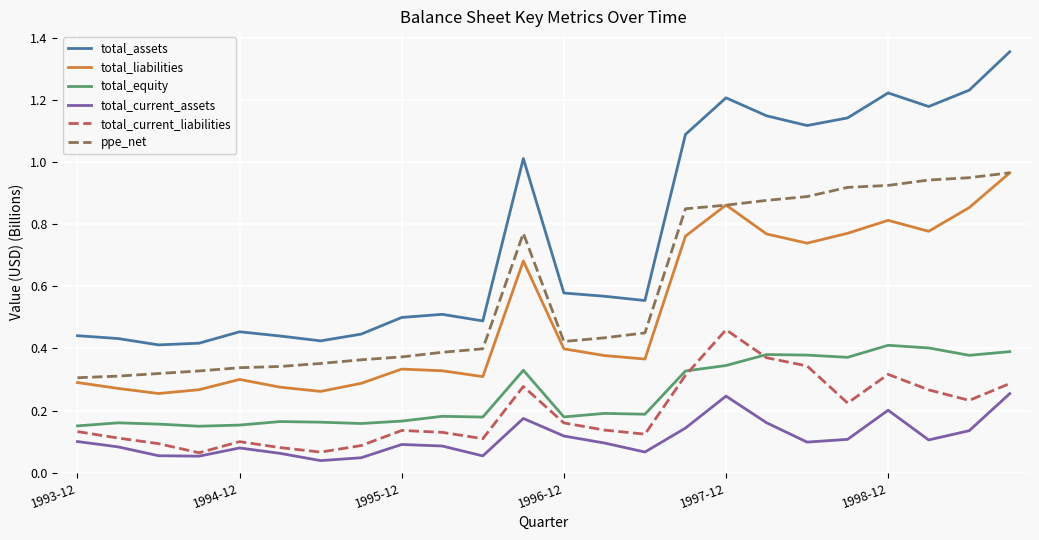

True or false: ppe_net and total_current_assets intersect in this chart.

False